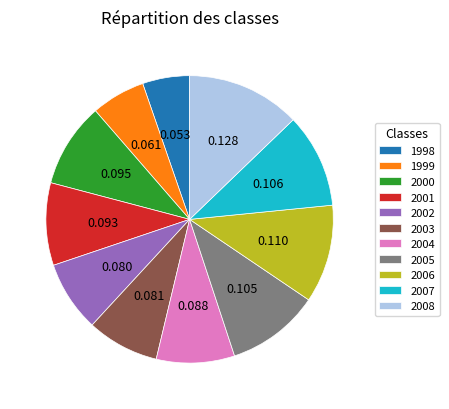

Is there any slice that represents more than half of the pie?

No